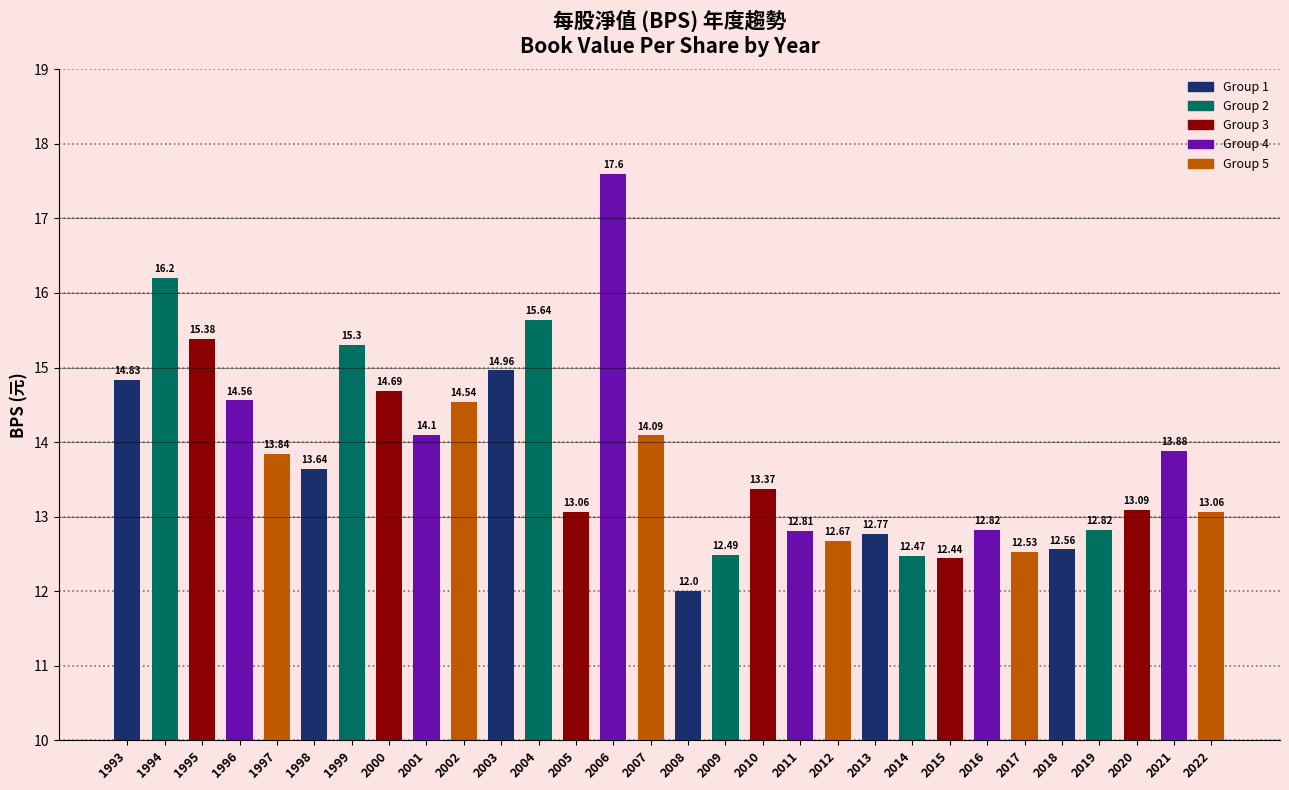

At which label is the value closest to 14?

2007